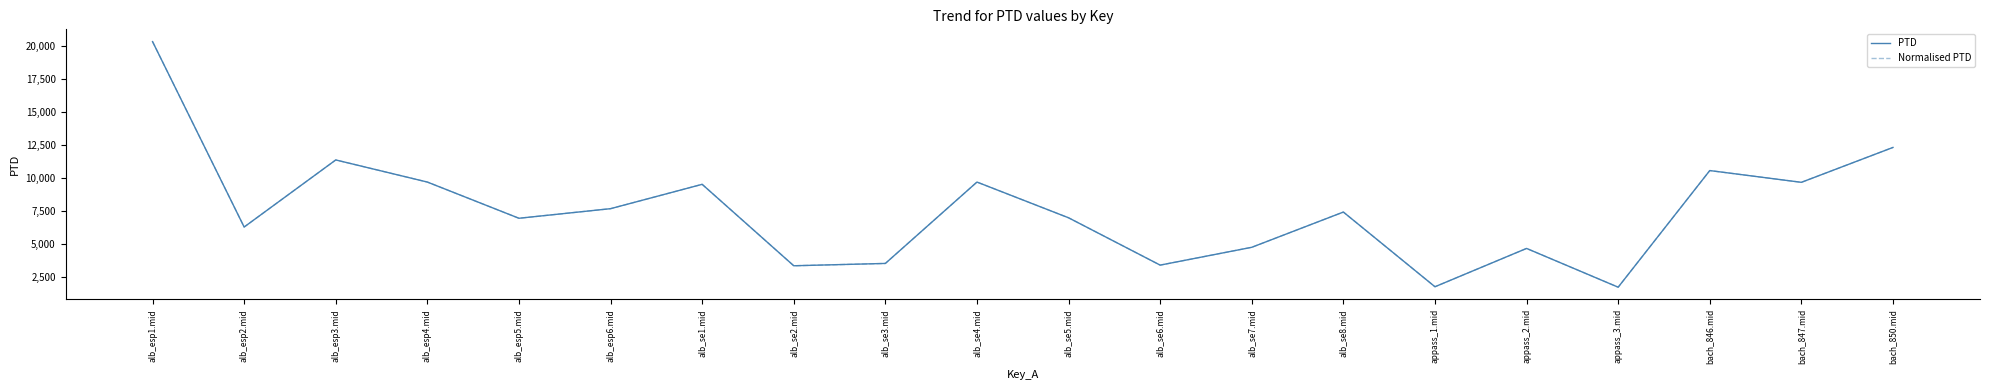

Does the chart have visible grid lines?

No